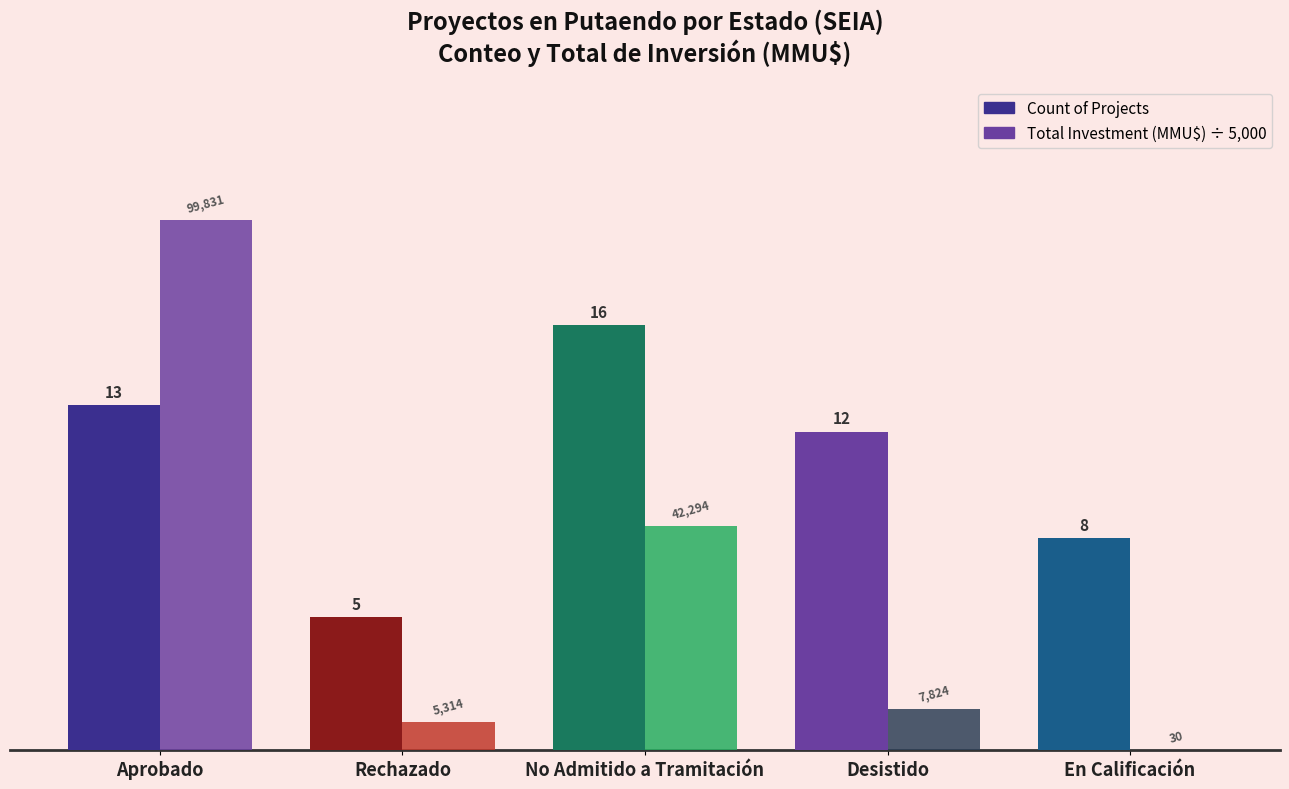

Count the number of categories in the chart.

5